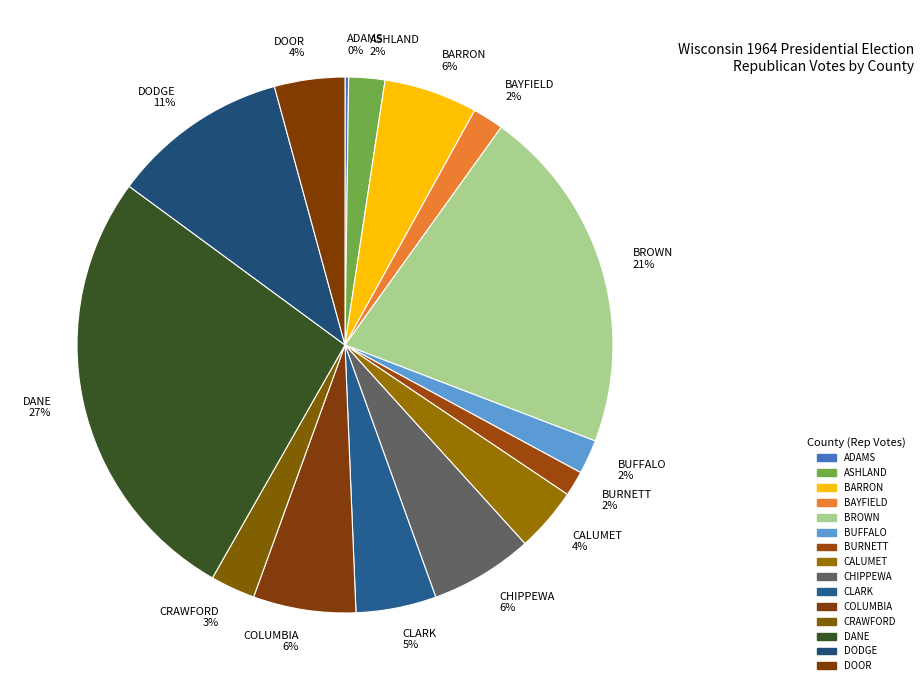

Which has a higher value, ASHLAND or CRAWFORD?

CRAWFORD